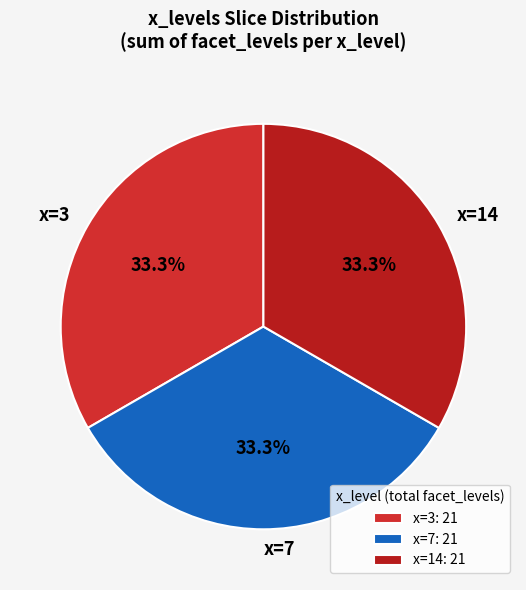

How many slices are in this pie chart?

3